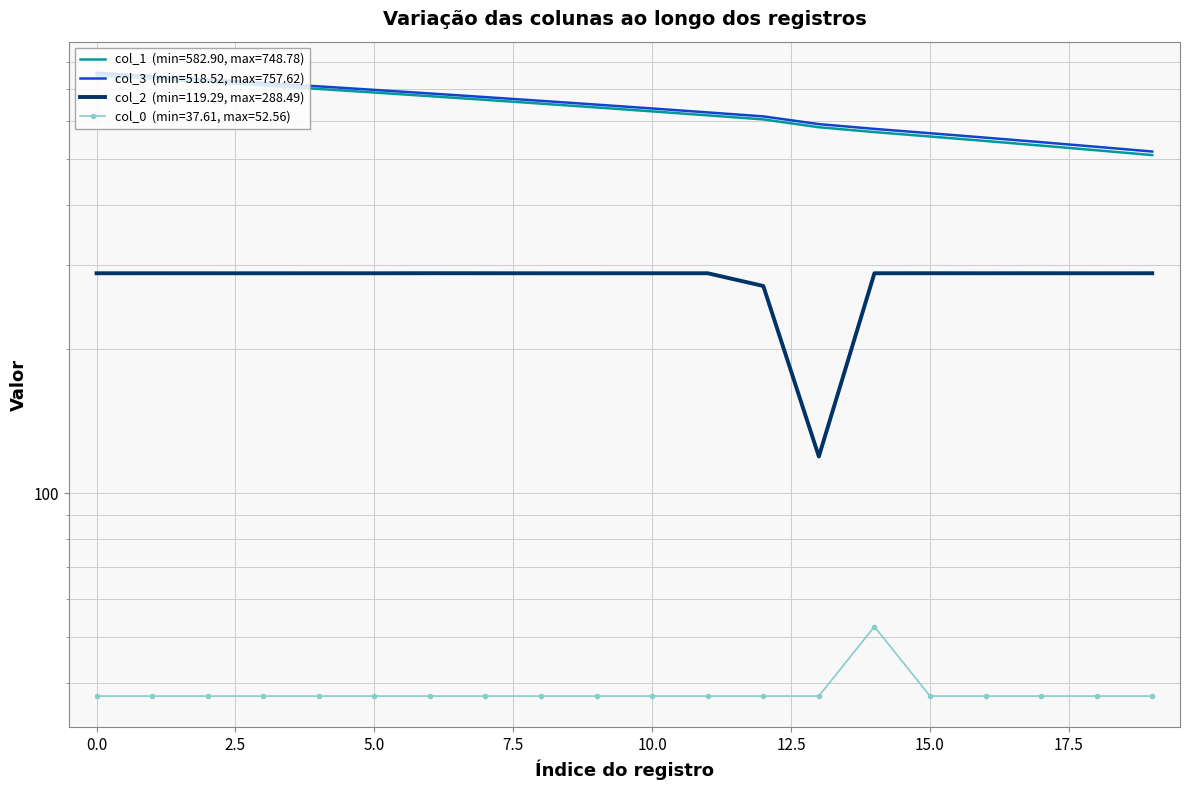

Between 2.5 and 13, which is larger?

2.5